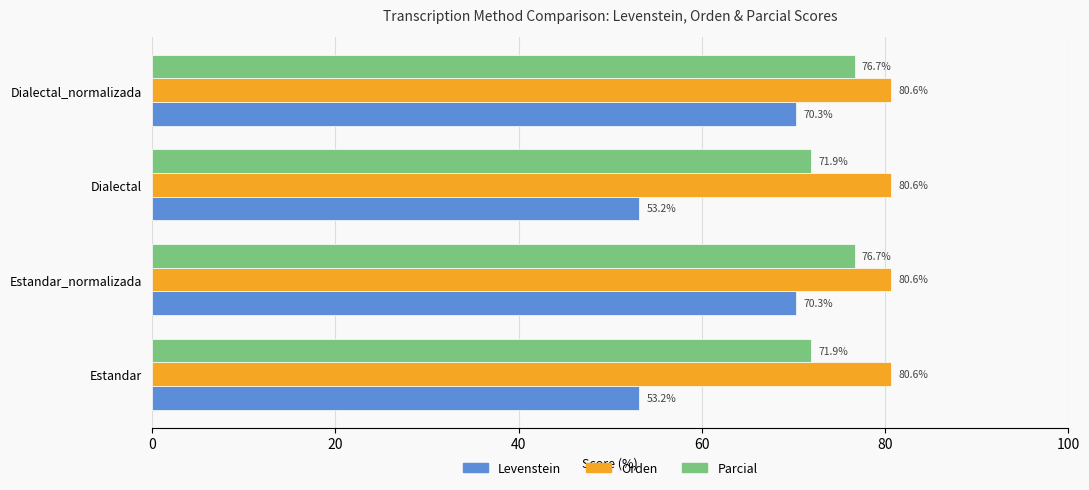

Which series has the largest total across all categories?

Orden